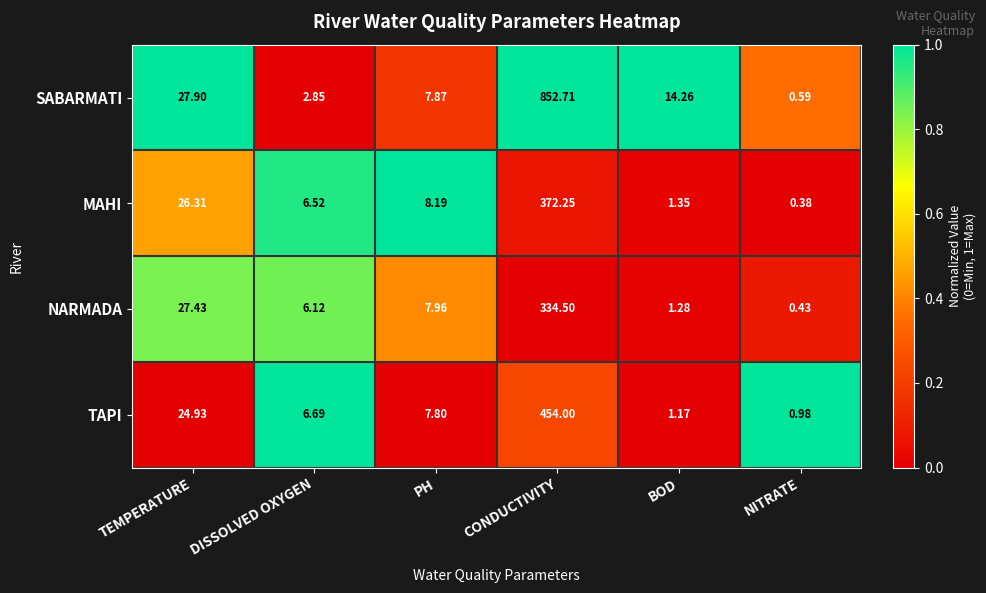

What is the total value across all series at PH?

31.8